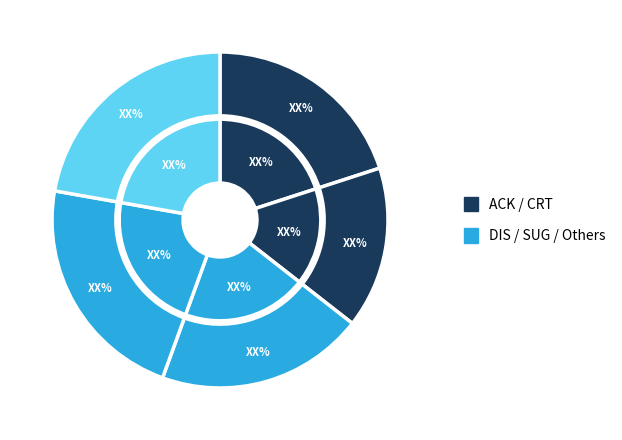

Is it true that SUG/EXP is 1% of the pie?

False